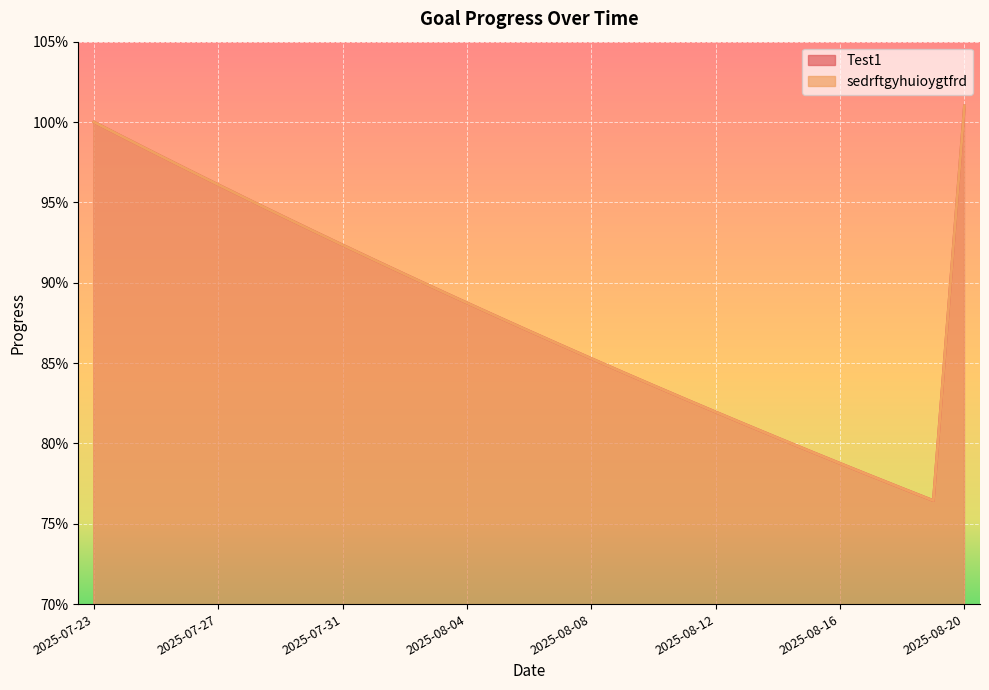

Is it true that sedrftgyhuioygtfrd equals 1.2 at 2025-08-06?

False